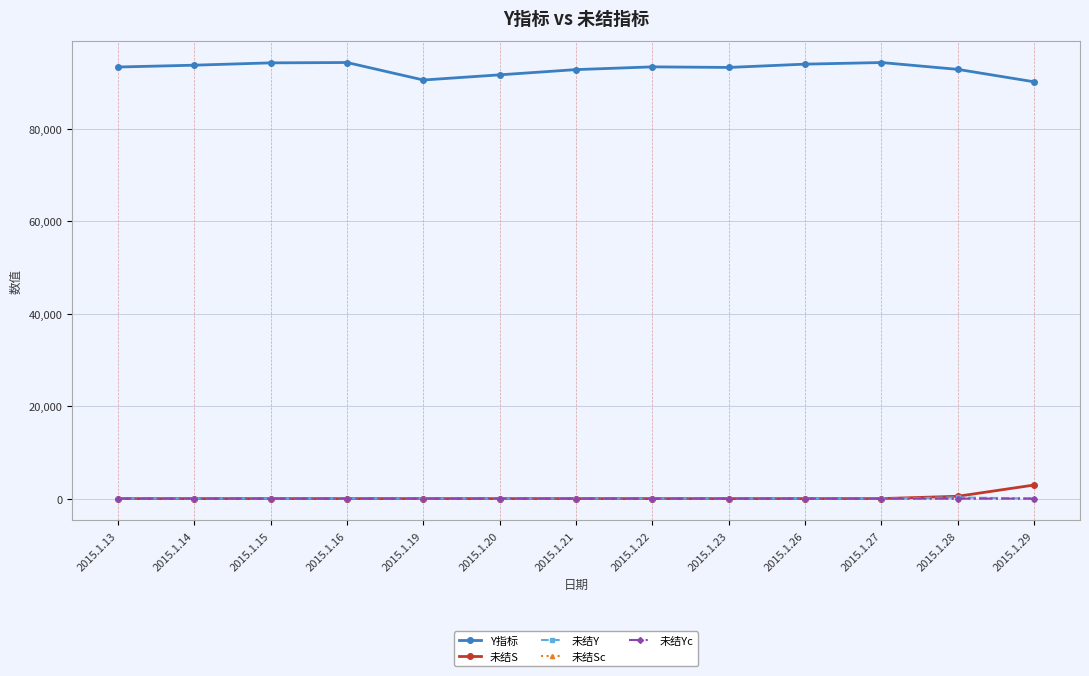

The value of 未结Sc at 2015.1.13 is 0. True or false?

True